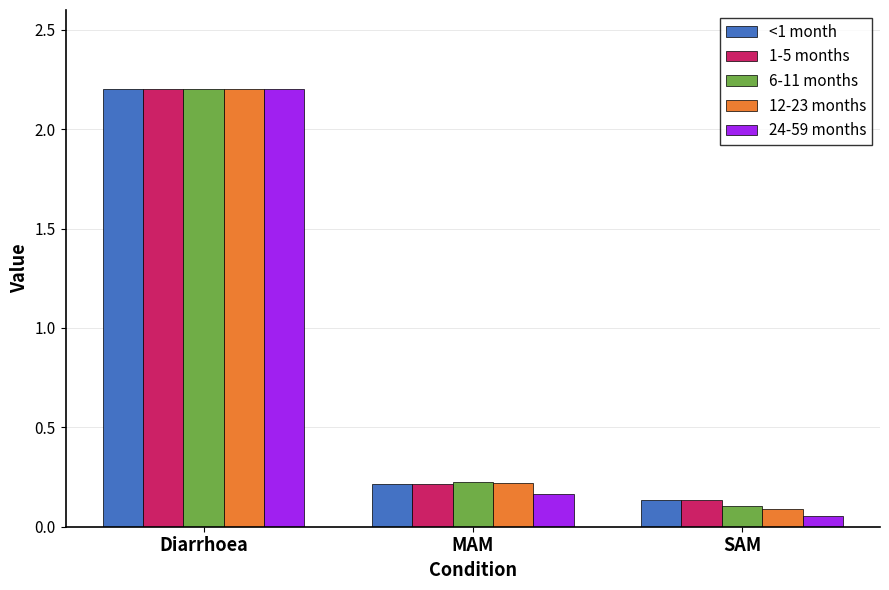

Which category has the highest value in the 24-59 months series?

Diarrhoea